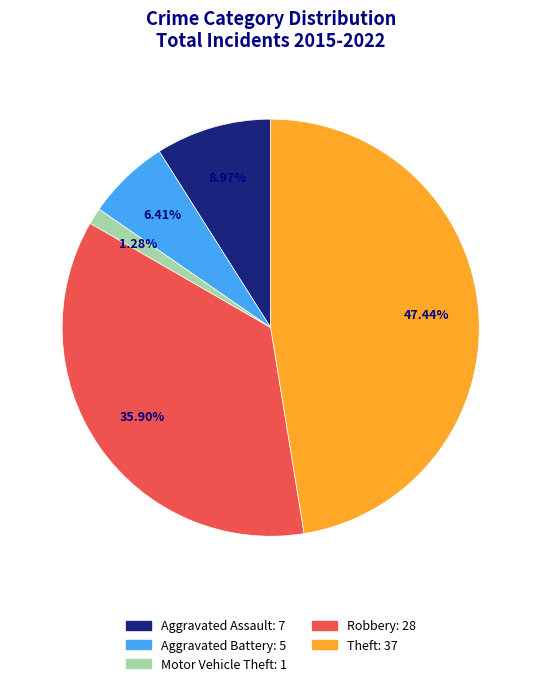

What is the total percentage of Motor Vehicle Theft and Robbery?

37.2%